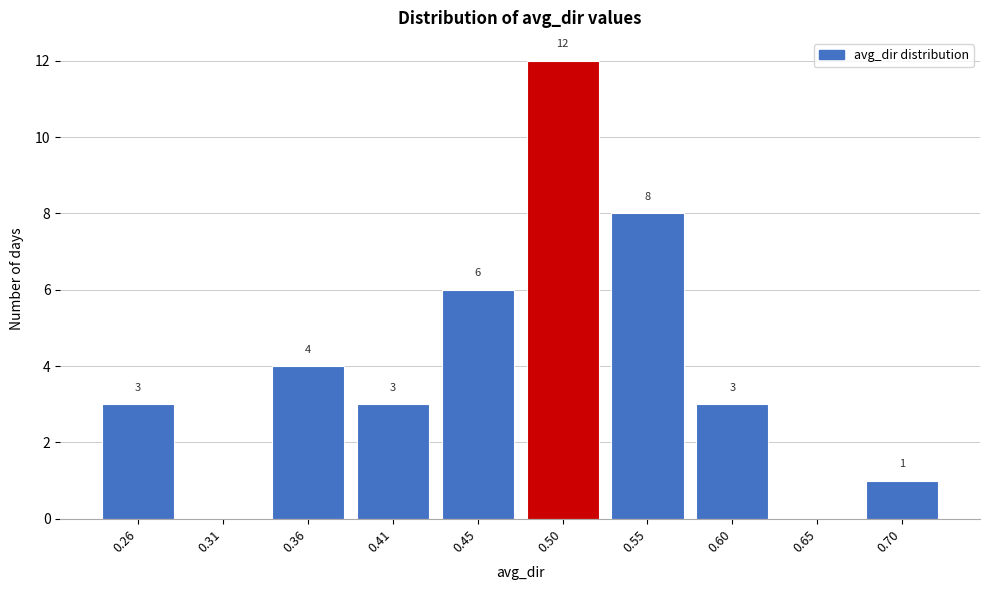

Reading left to right, extract all data points from this chart.

0.26=3	0.31=0	0.36=4	0.41=3	0.45=6	0.50=12	0.55=8	0.60=3	0.65=0	0.70=1